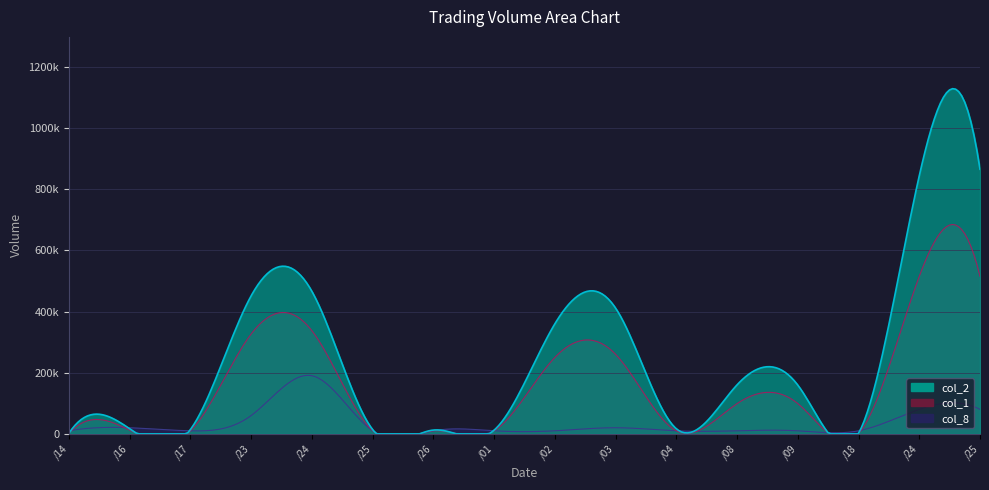

How many lines are shown in the chart?

3